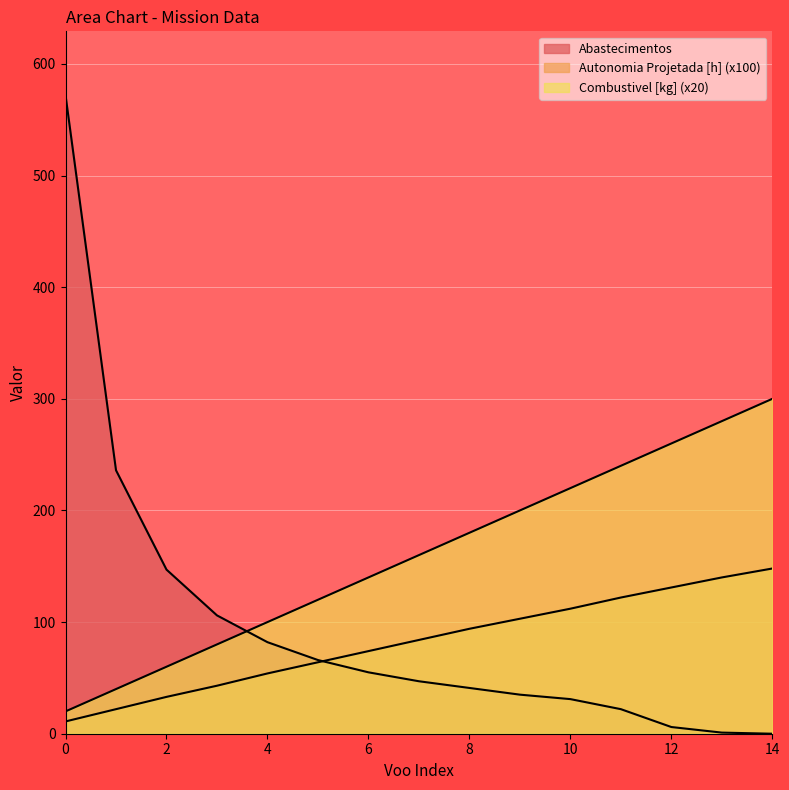

What are all the series names shown in the legend?

Autonomia Projetada [h], Combustivel [kg], Abastecimentos